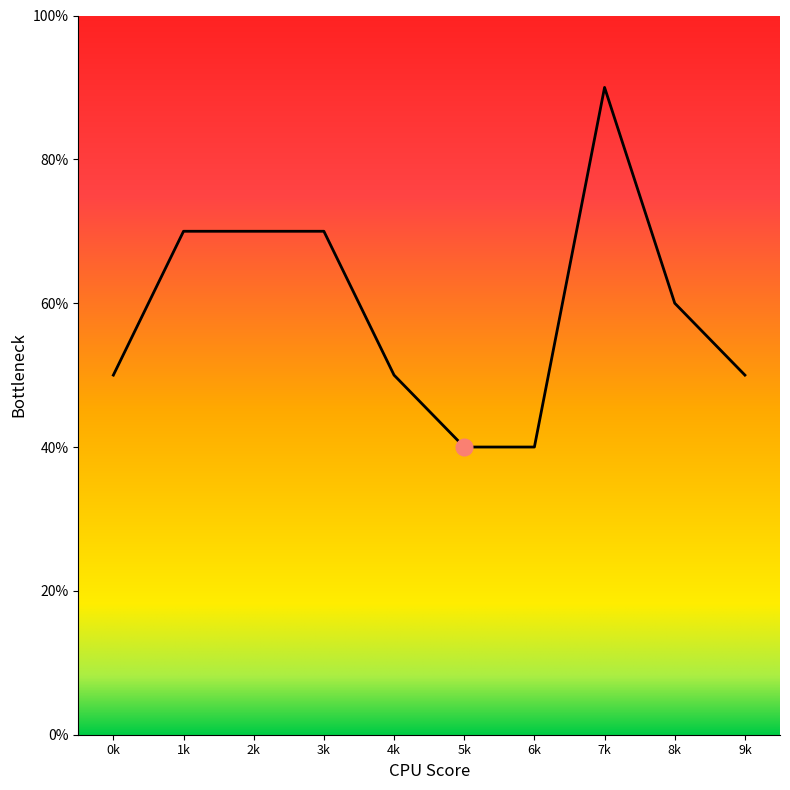

Does the chart display data point markers on the line(s)?

No